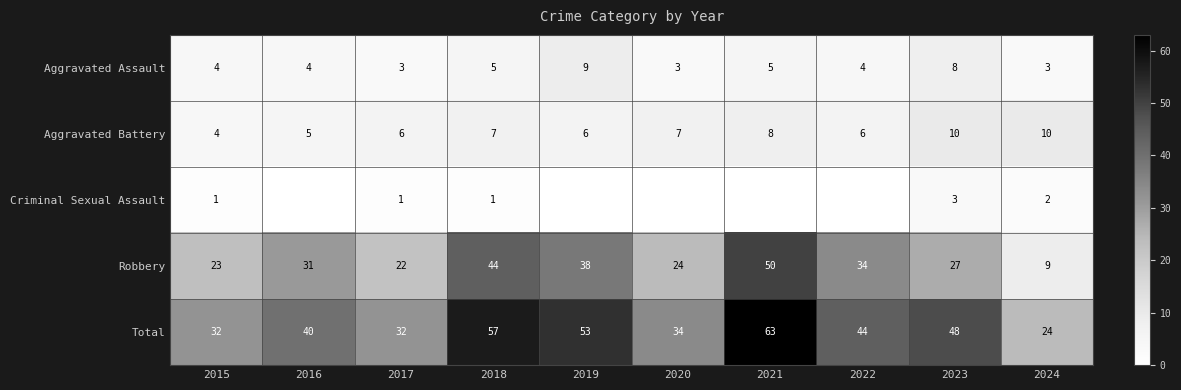

At which category is the sum across all series the highest?

2021